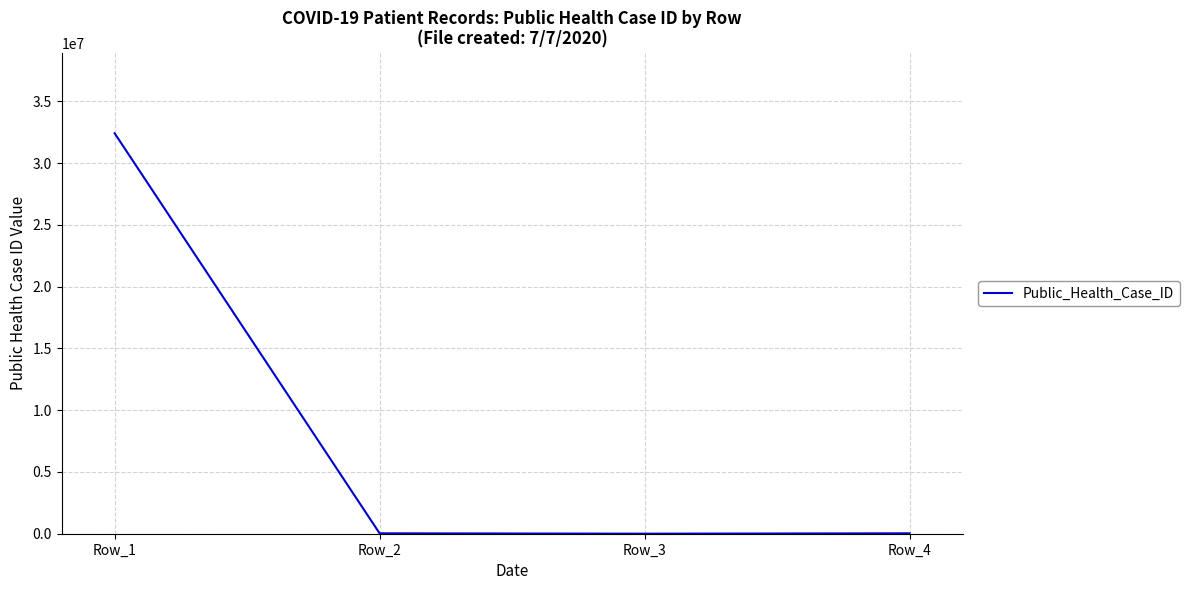

What is the change in value from Row_2 to Row_4?

-9